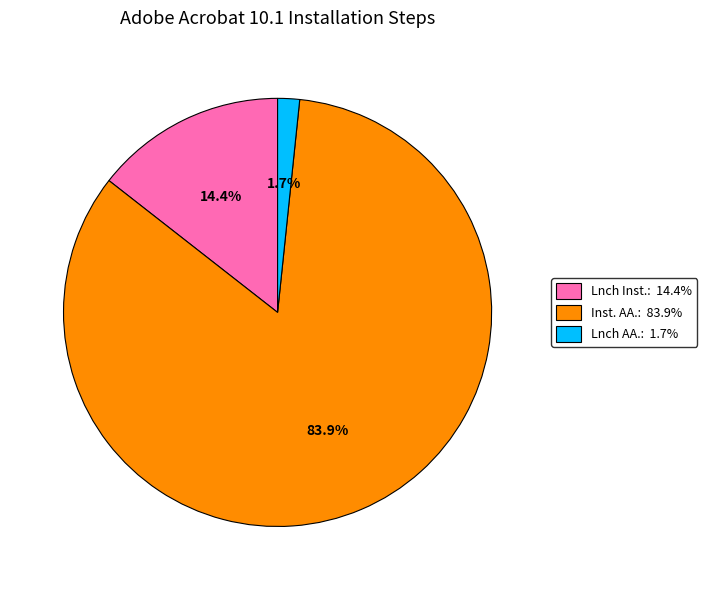

How many segments does this pie chart have?

3